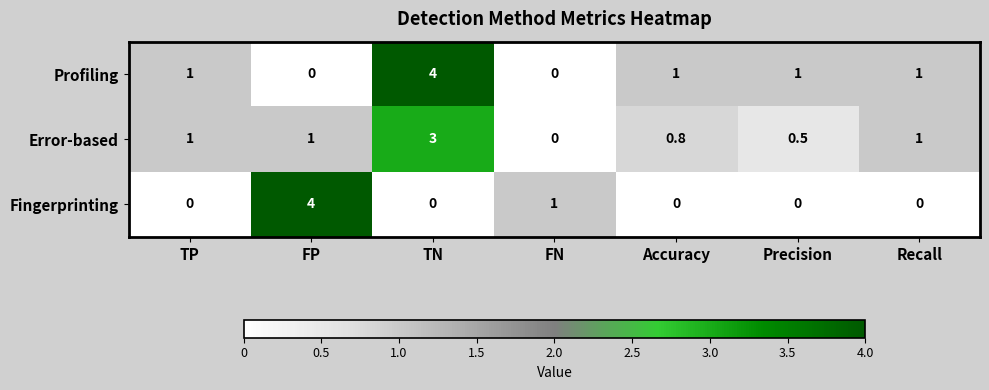

What is the sum of all Fingerprinting values?

5.0